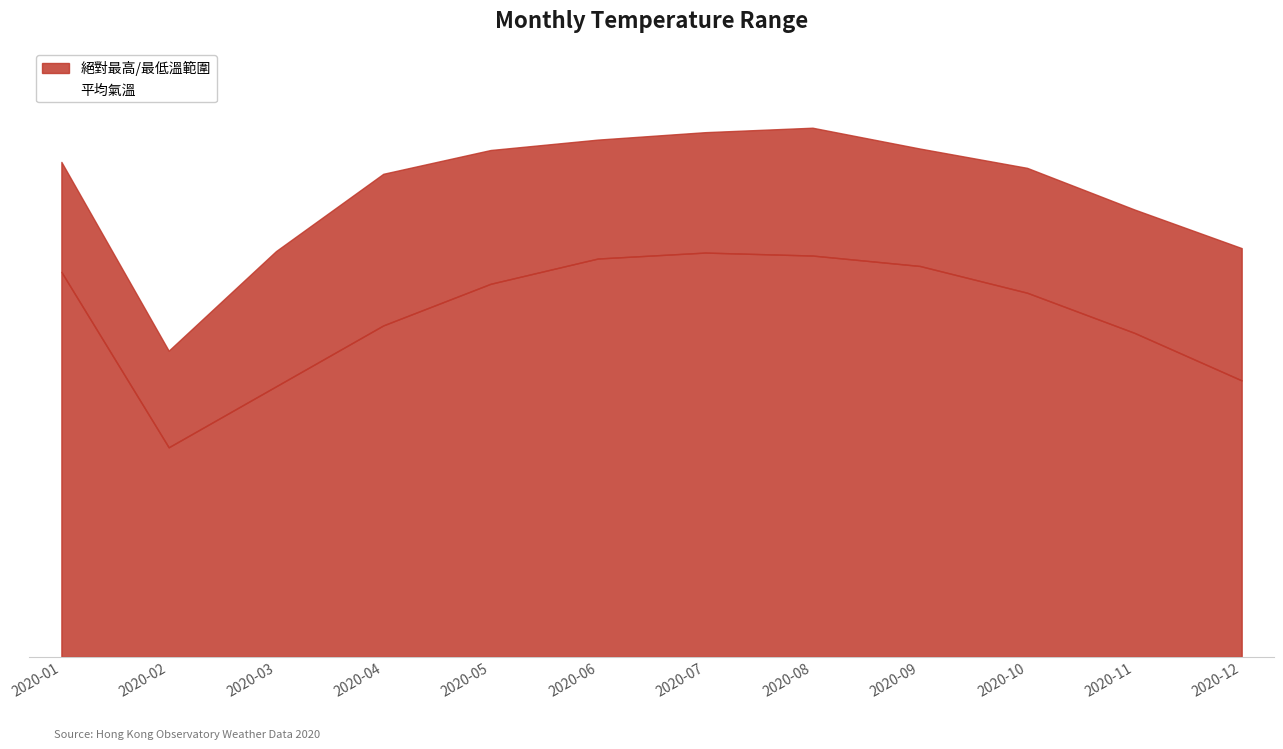

How many data points are less than 28?

6